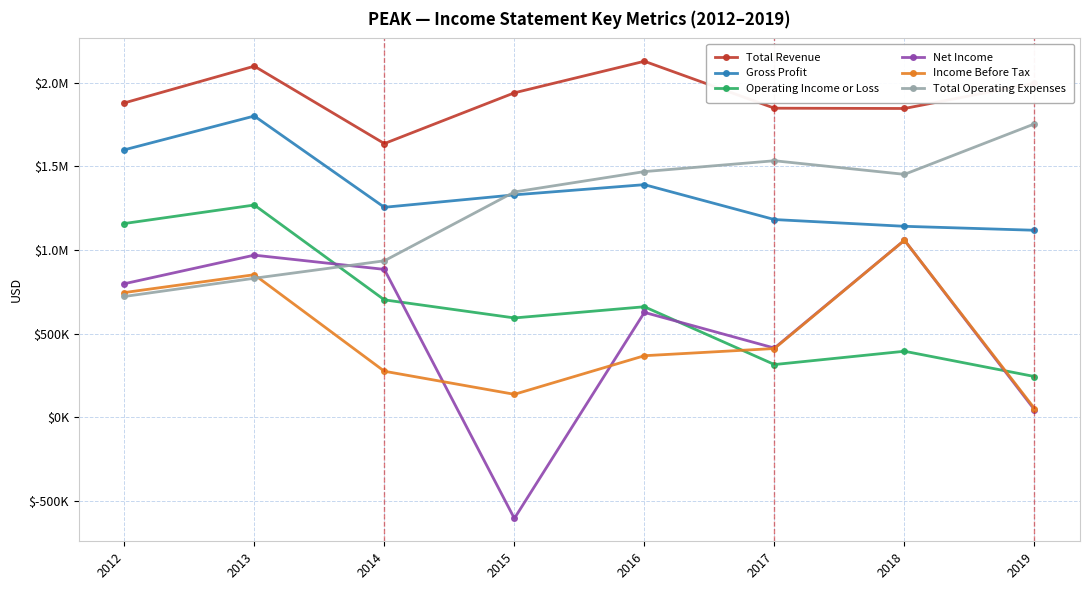

At 2015, list the series in order from largest to smallest.

Total Revenue, Total Operating Expenses, Gross Profit, Operating Income or Loss, Income Before Tax, Net Income